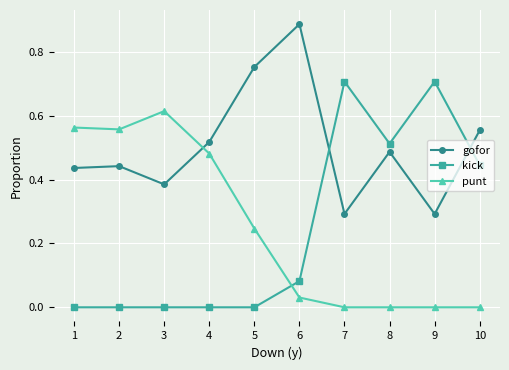

Which category has the highest value in the punt series?

3